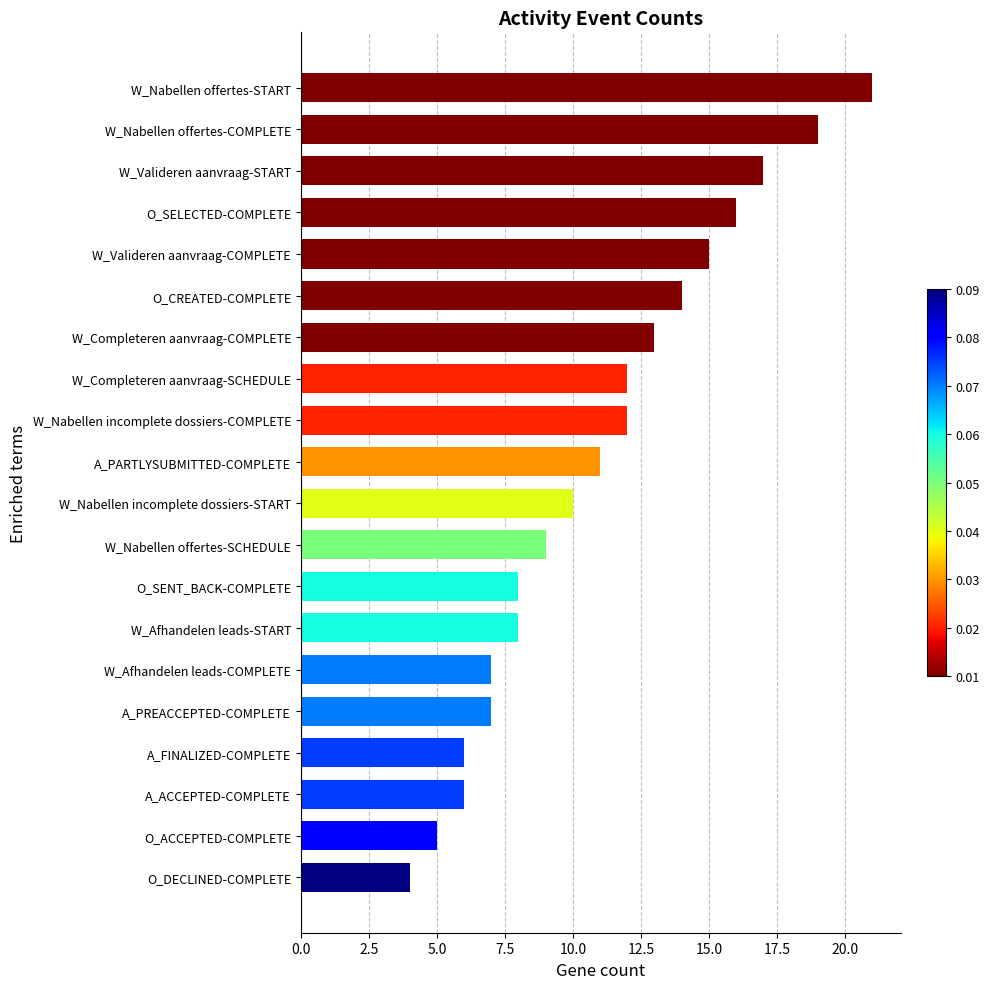

What is the change in value from O_SENT_BACK-COMPLETE to A_PREACCEPTED-COMPLETE?

-1